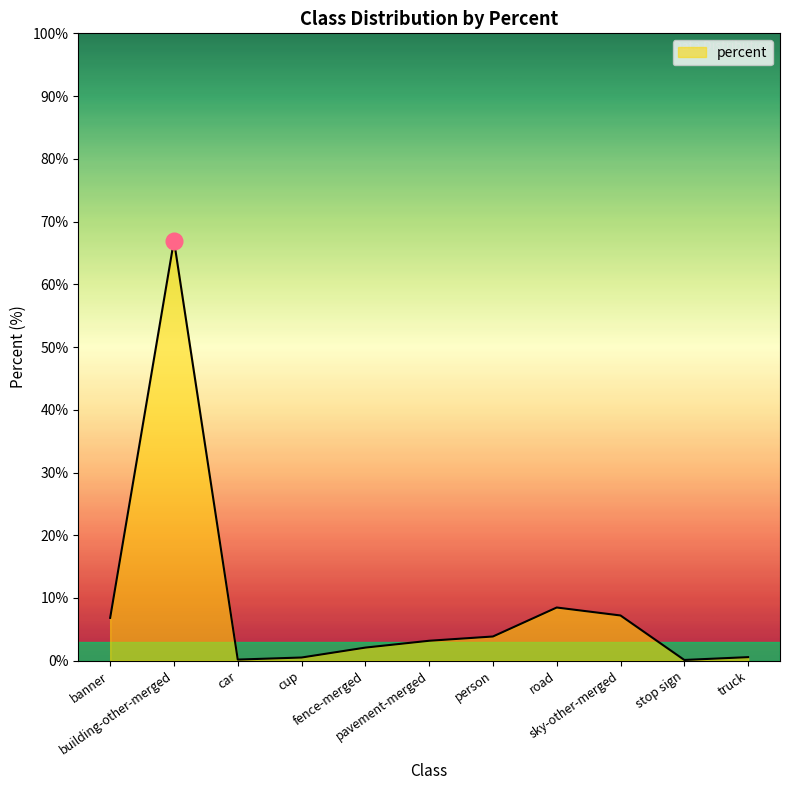

At which category does the chart reach its peak across all series?

building-other-merged